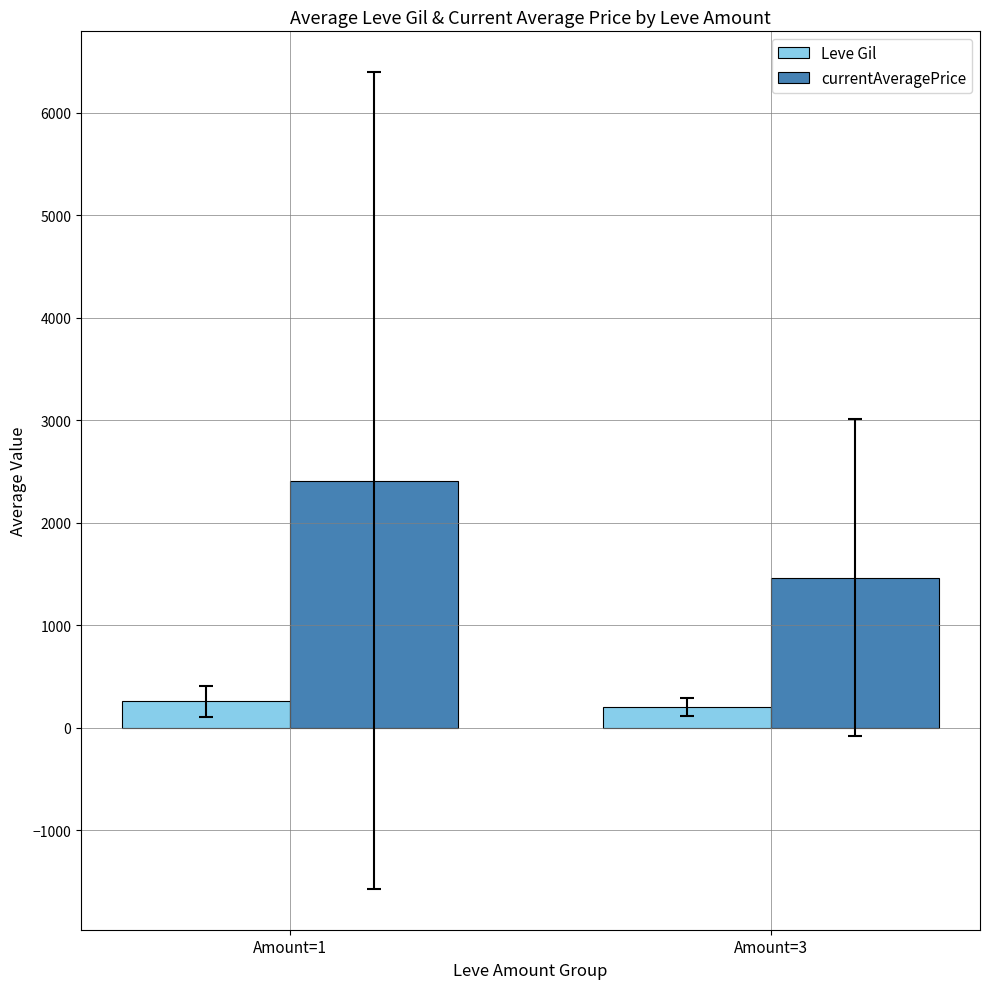

What is the maximum value for Leve Gil?

260.5